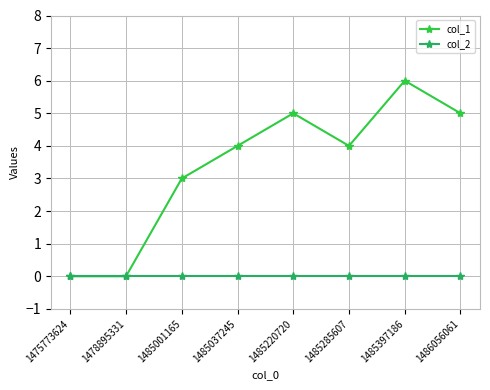

How many lines are shown in the chart?

2